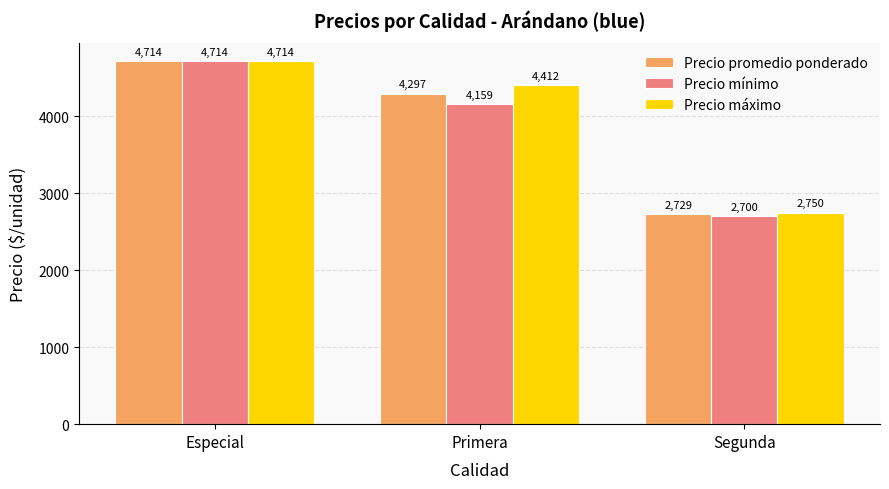

List the labels in order of Precio promedio ponderado value, largest first.

Especial, Primera, Segunda